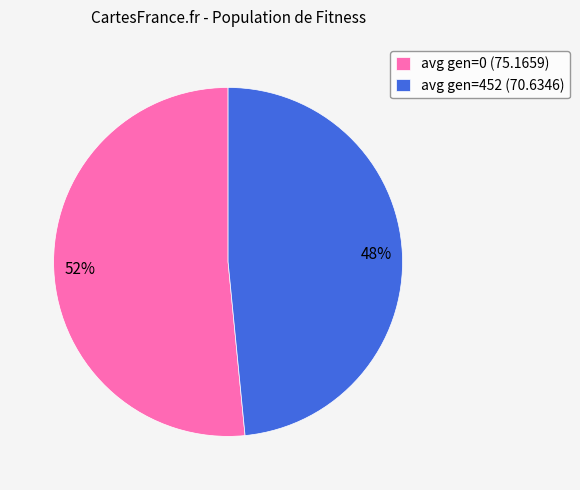

Do avg gen=0 (75.1659) and avg gen=452 (70.6346) together represent more than half of the pie?

Yes